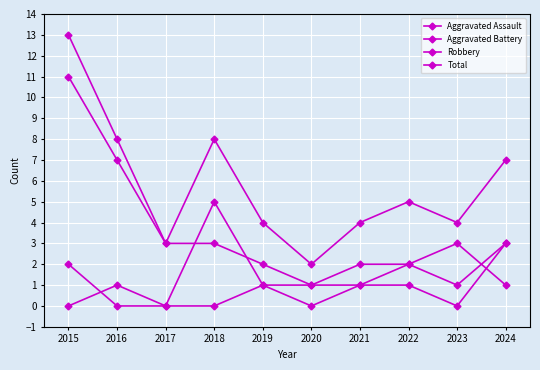

The Robbery series shows 3 at 2018. True or false?

True